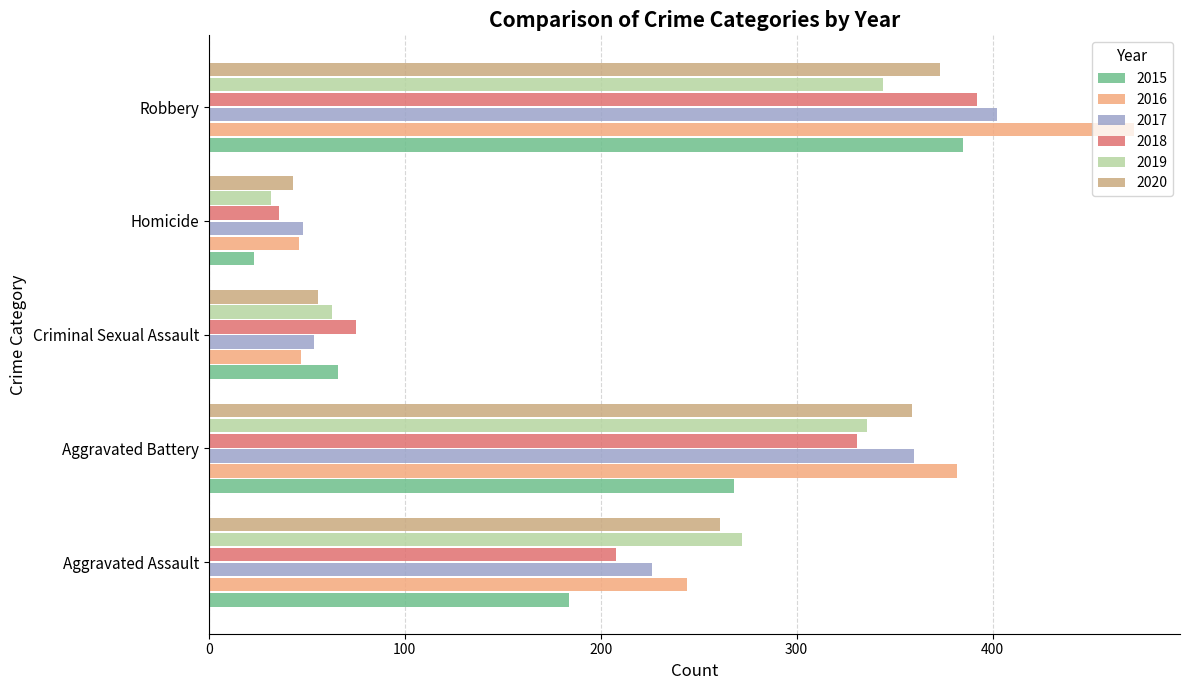

Which series has the largest range (max minus min)?

2016